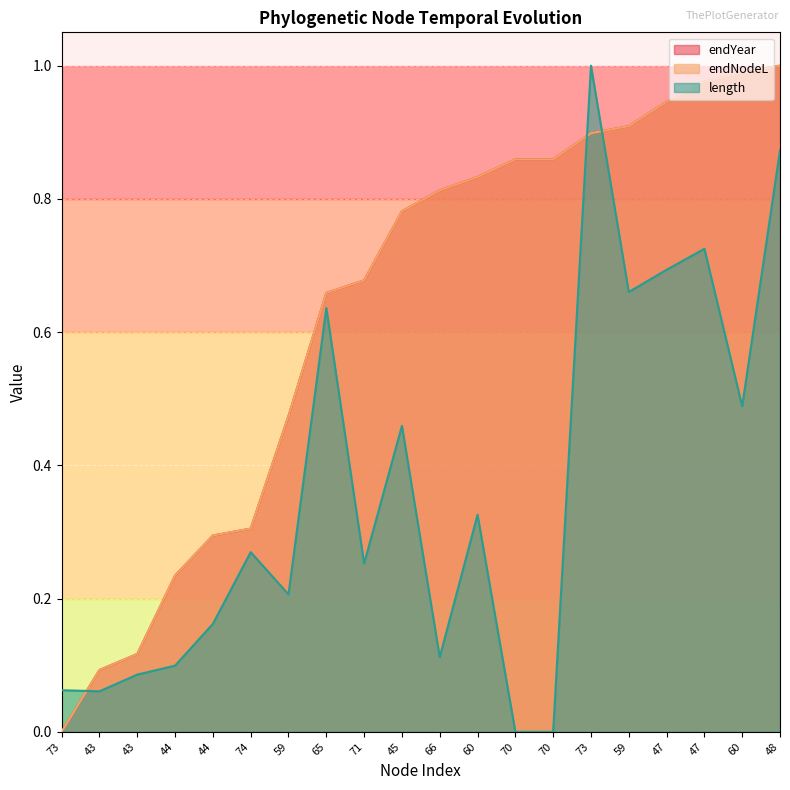

Which category has the highest value across all series?

48